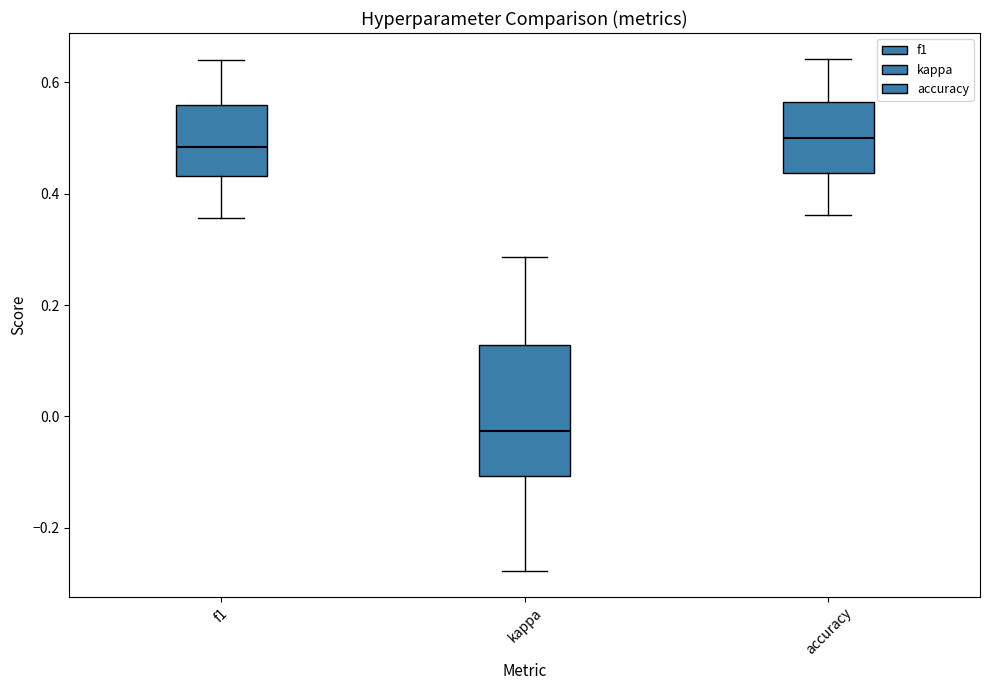

Where does the upper whisker of the box for f1 end on the y-axis? The values are not printed on the chart, so give them approximately, as read against the axis.

0.64